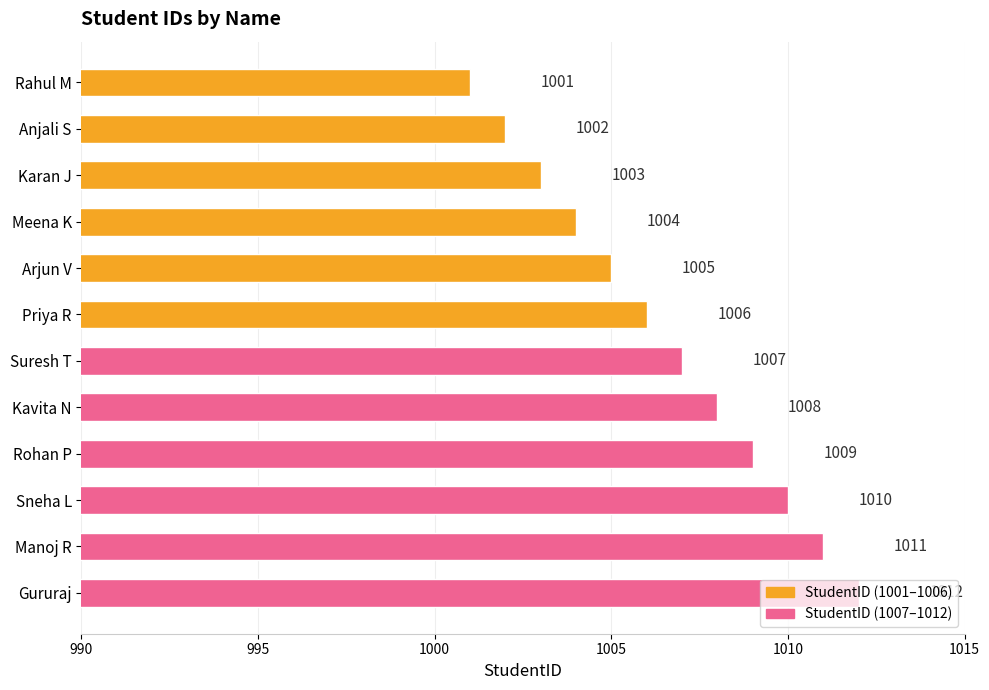

What is the label of the 8th bar from the bottom?

Arjun V